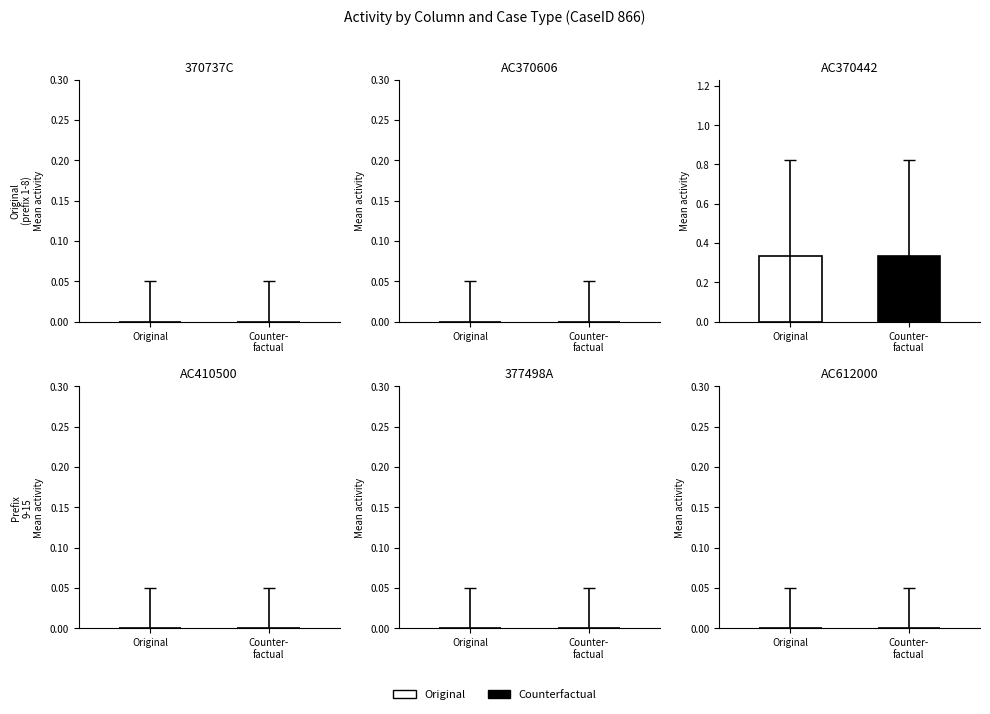

List the series in order of their peak value, highest first.

AC370442, 370737C, AC370606, AC410500, 377498A, AC612000